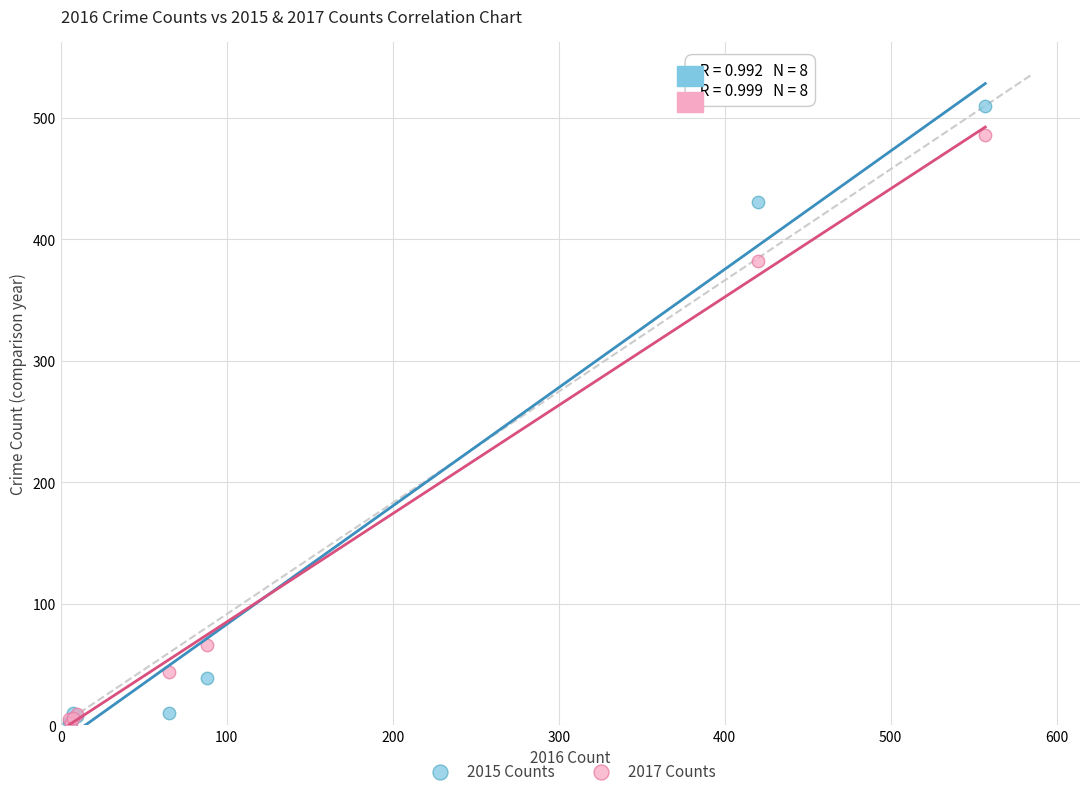

In the 2017 Counts series, what Y value is closest to 244?

382